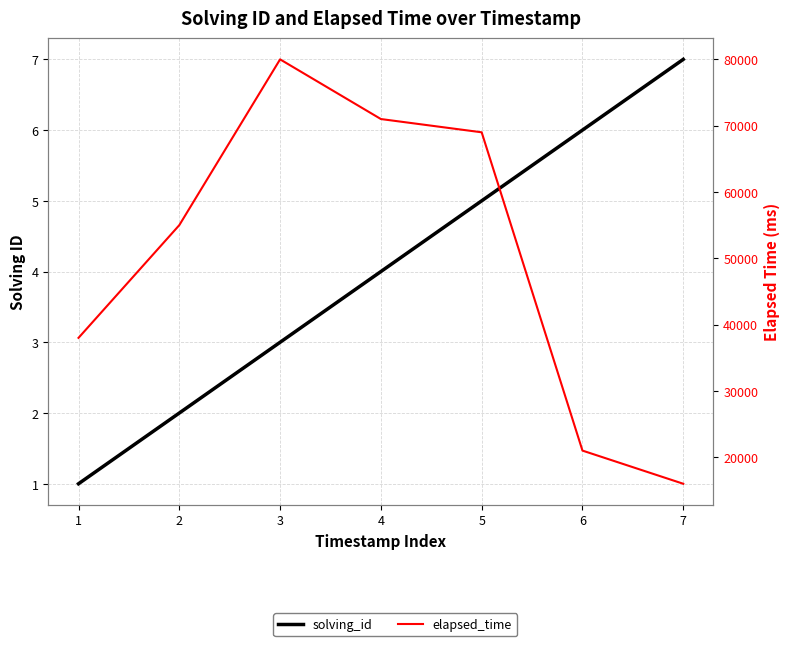

What is the sum of all solving_id values?

28